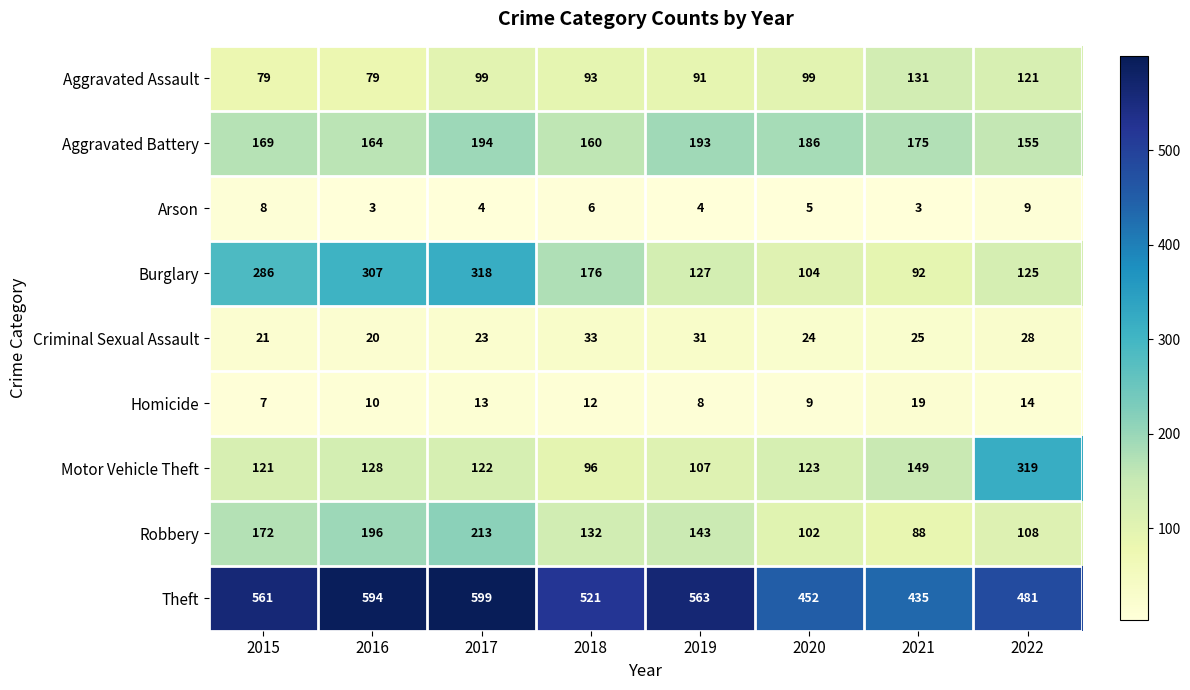

Rank the series at 2019 from lowest to highest value.

Arson, Homicide, Criminal Sexual Assault, Aggravated Assault, Motor Vehicle Theft, Burglary, Robbery, Aggravated Battery, Theft